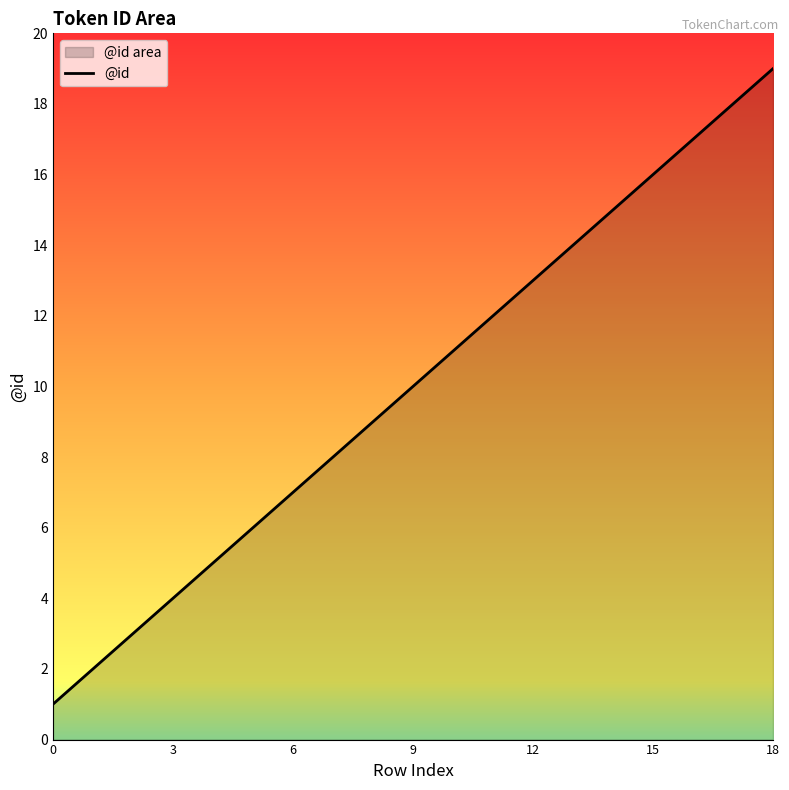

True or false: the data shows 7 at 12.

False